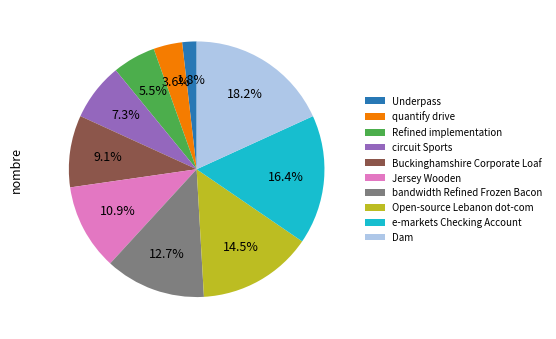

Do bandwidth Refined Frozen Bacon and circuit Sports together represent more than half of the pie?

No